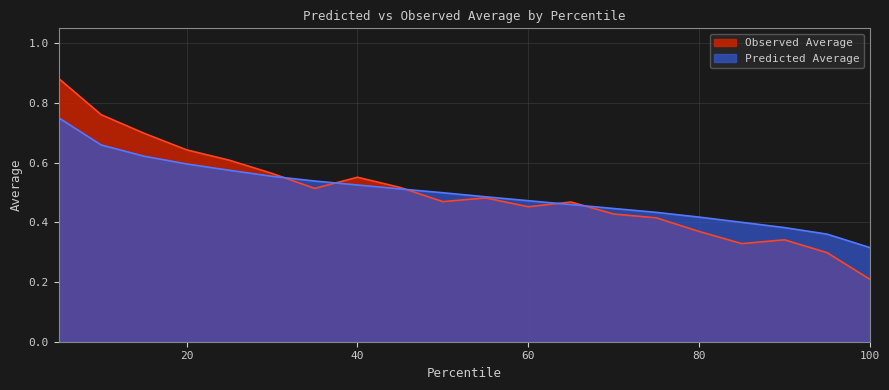

Rank the series by their maximum value, from lowest to highest.

Predicted Average, Observed Average